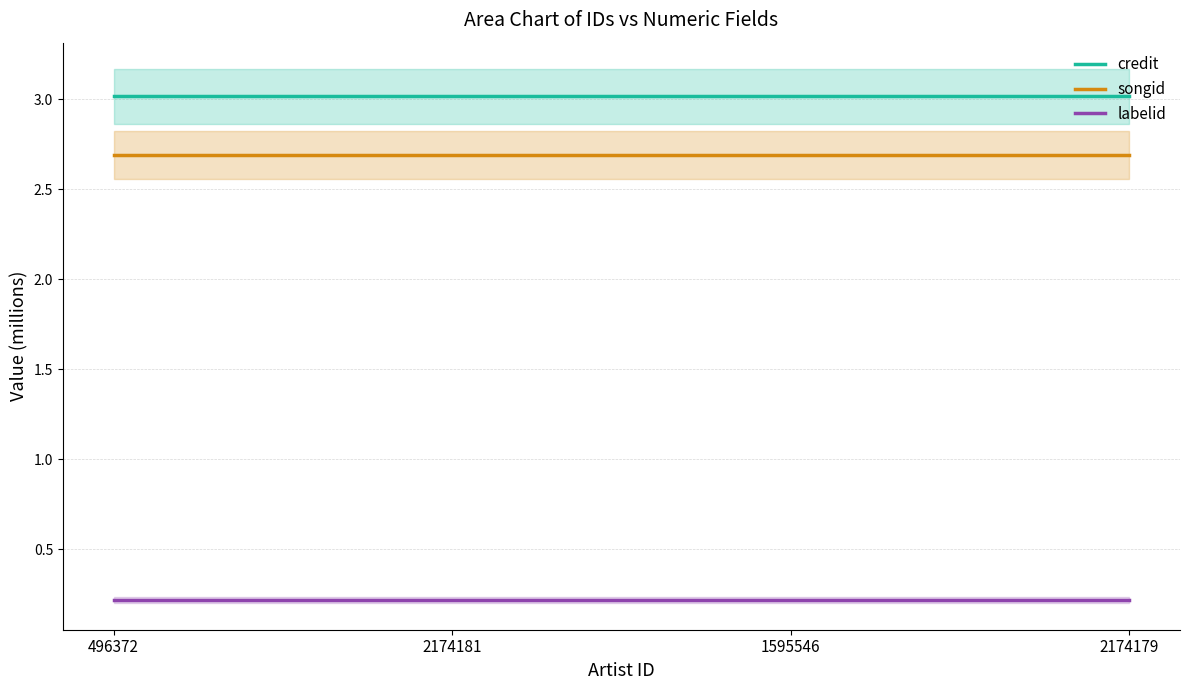

The songid series shows 2.7 at 2174179. True or false?

True